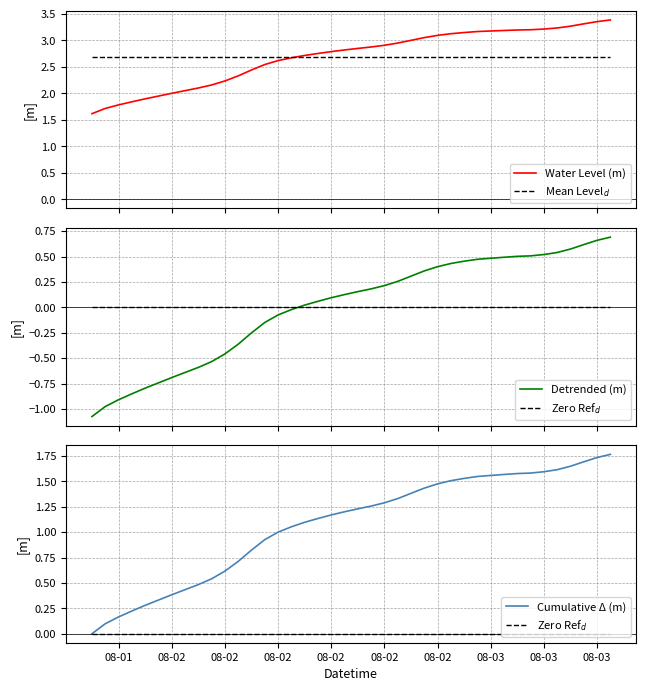

What is the lowest value of the Water Level (m) series?

1.6